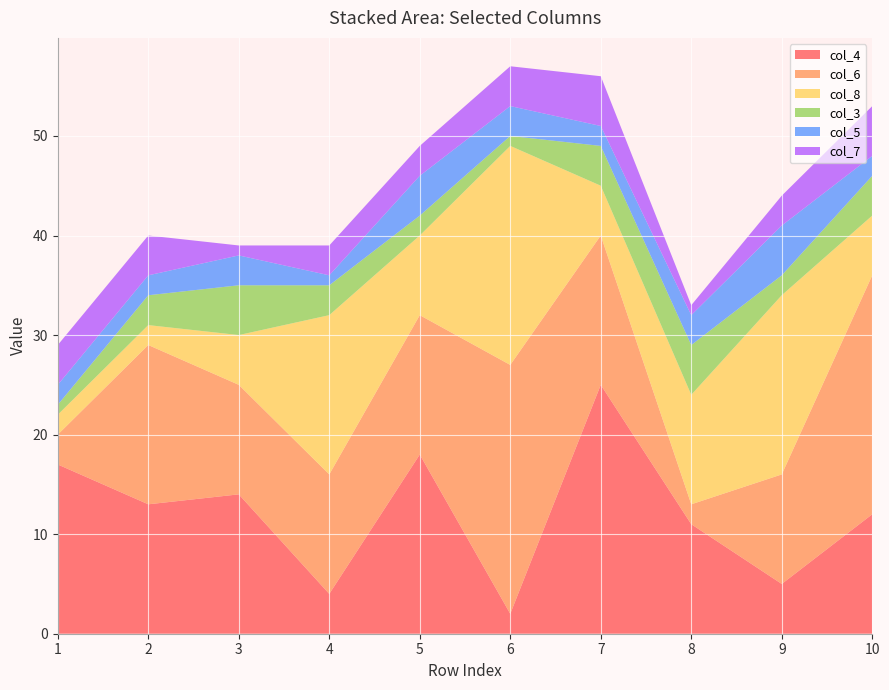

Reading left to right, extract all data points from this chart.

col_4: 1=17	2=13	3=14	4=4	5=18	6=2	7=25	8=11	9=5	10=12
col_6: 1=3	2=16	3=11	4=12	5=14	6=25	7=15	8=2	9=11	10=24
col_8: 1=2	2=2	3=5	4=16	5=8	6=22	7=5	8=11	9=18	10=6
col_3: 1=1	2=3	3=5	4=3	5=2	6=1	7=4	8=5	9=2	10=4
col_5: 1=2	2=2	3=3	4=1	5=4	6=3	7=2	8=3	9=5	10=2
col_7: 1=4	2=4	3=1	4=3	5=3	6=4	7=5	8=1	9=3	10=5